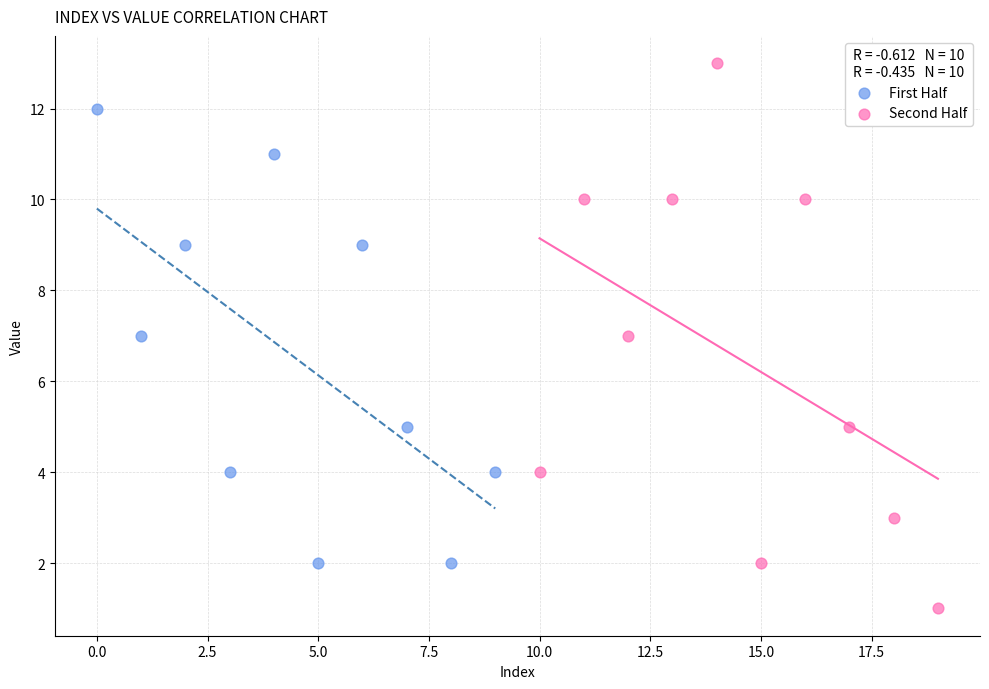

Which series reaches the minimum Y coordinate?

Second Half